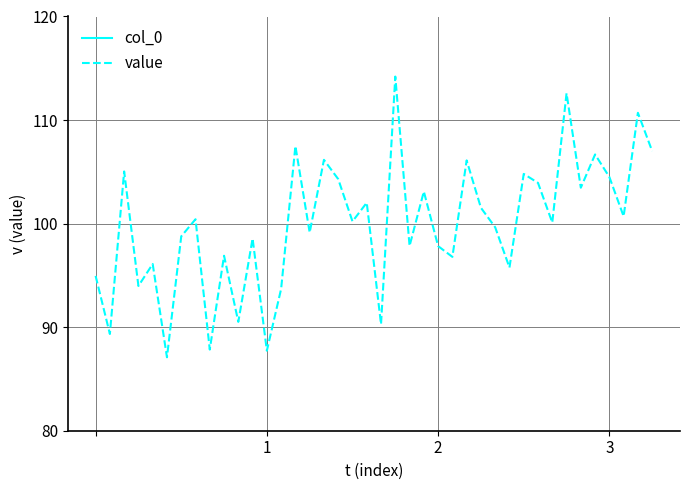

Does the chart have visible grid lines?

Yes